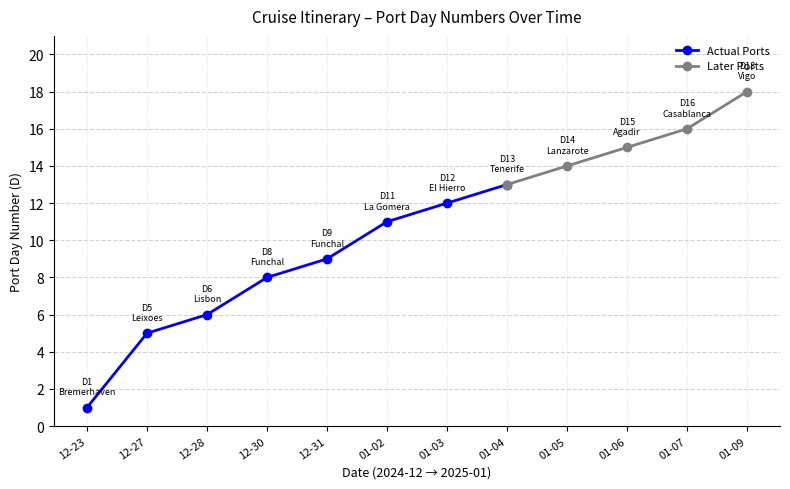

At which label does the data first exceed 12?

2025-01-04